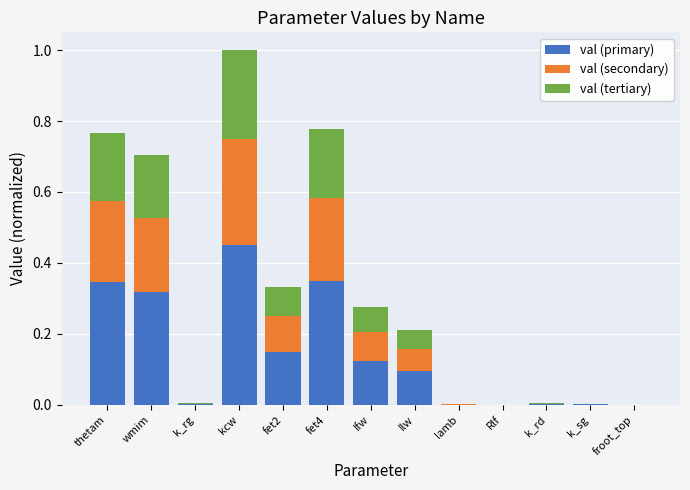

What is the total value across all series at kcw?

1.0